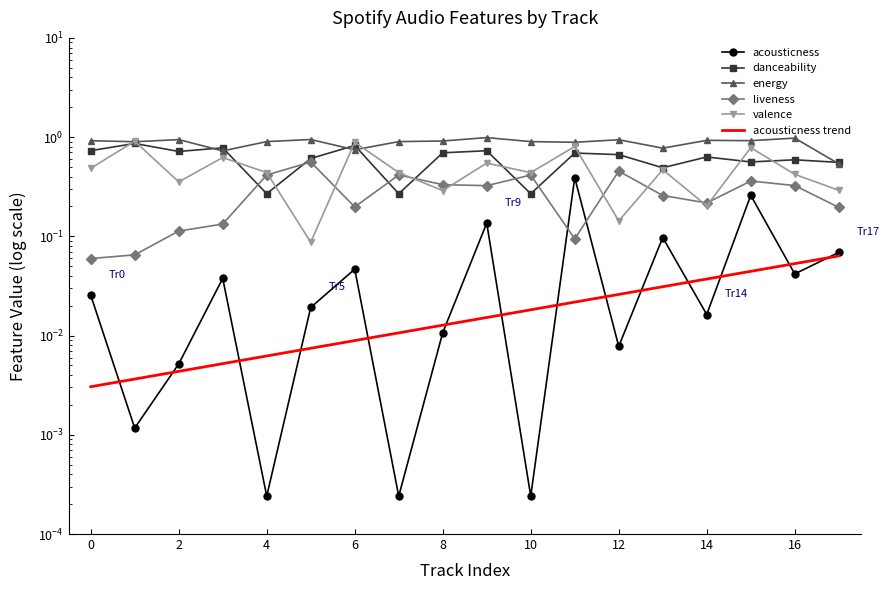

Which category has the lowest value in the acousticness series?

4